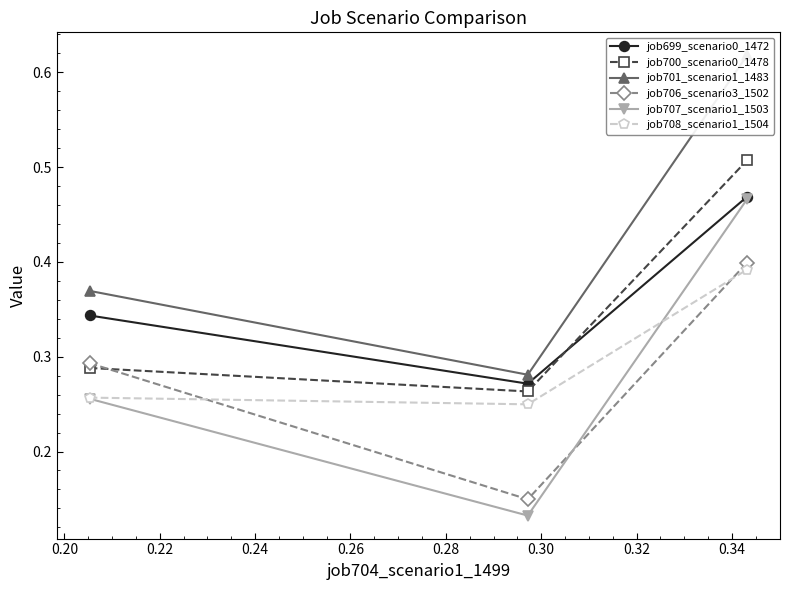

How many job699_scenario0_1472 values are between 0 and 1?

3